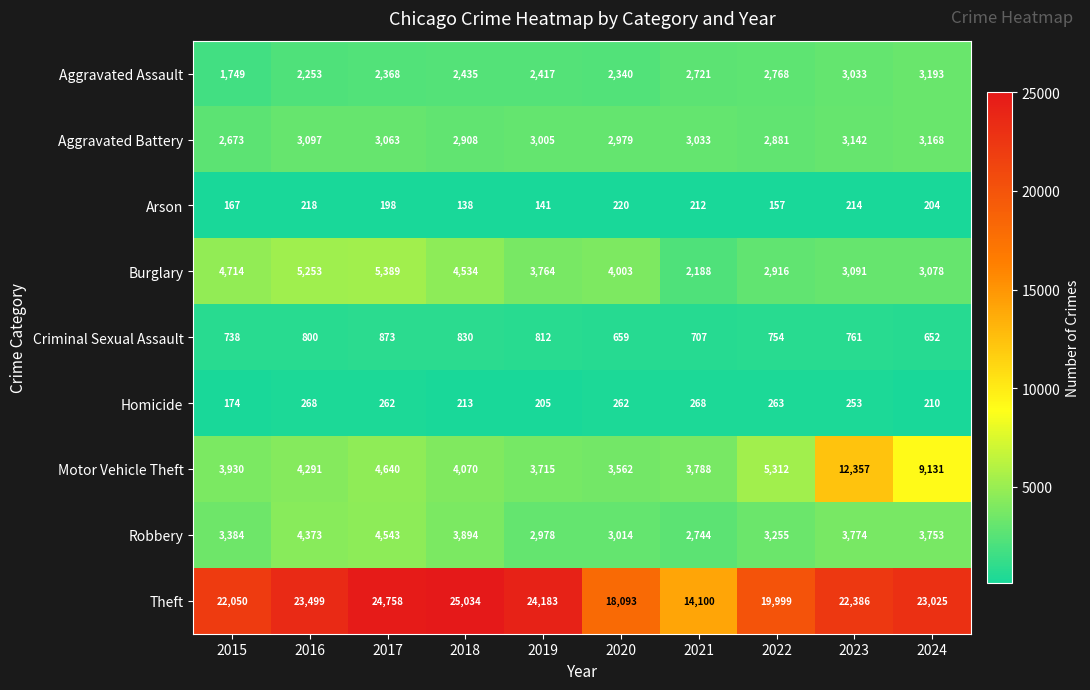

Which category has the highest value across all series?

2018